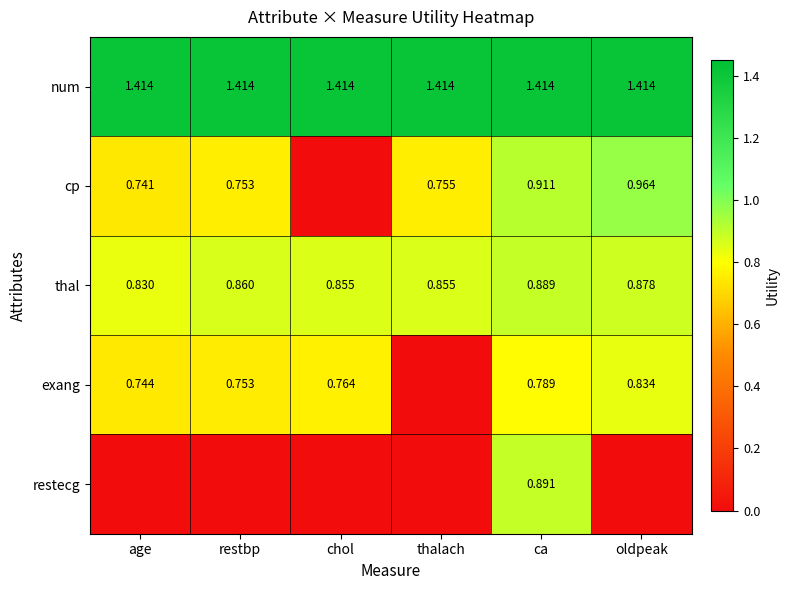

At which label does thal reach its minimum?

age